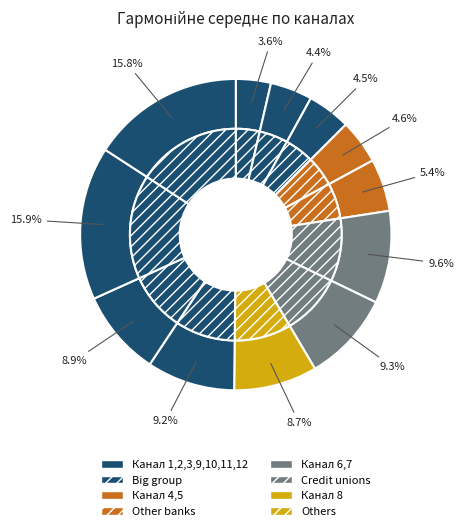

Count the number of slices in the pie.

12